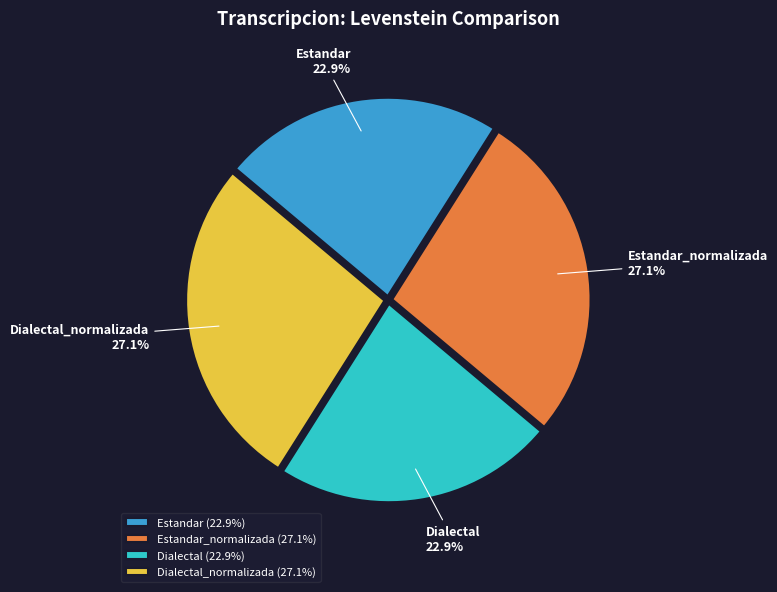

How many slices are in this pie chart?

4